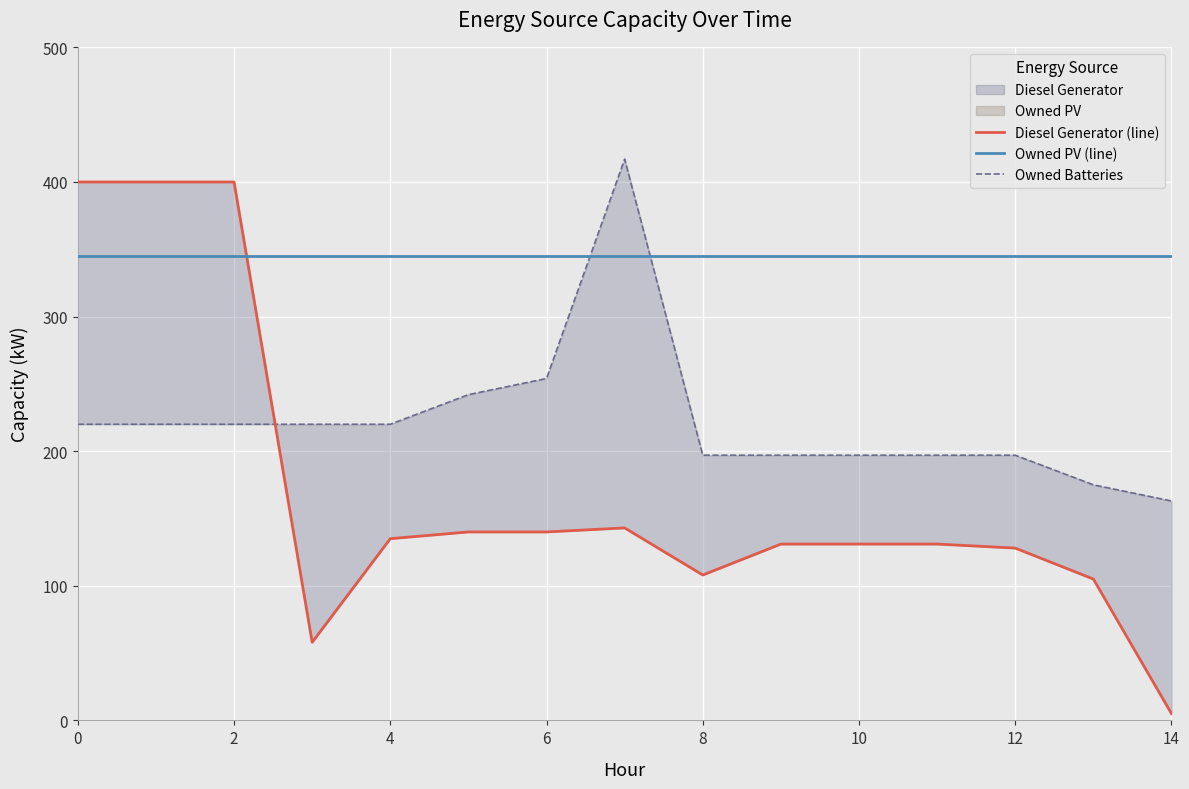

What is the highest value of the Owned Batteries series?

417